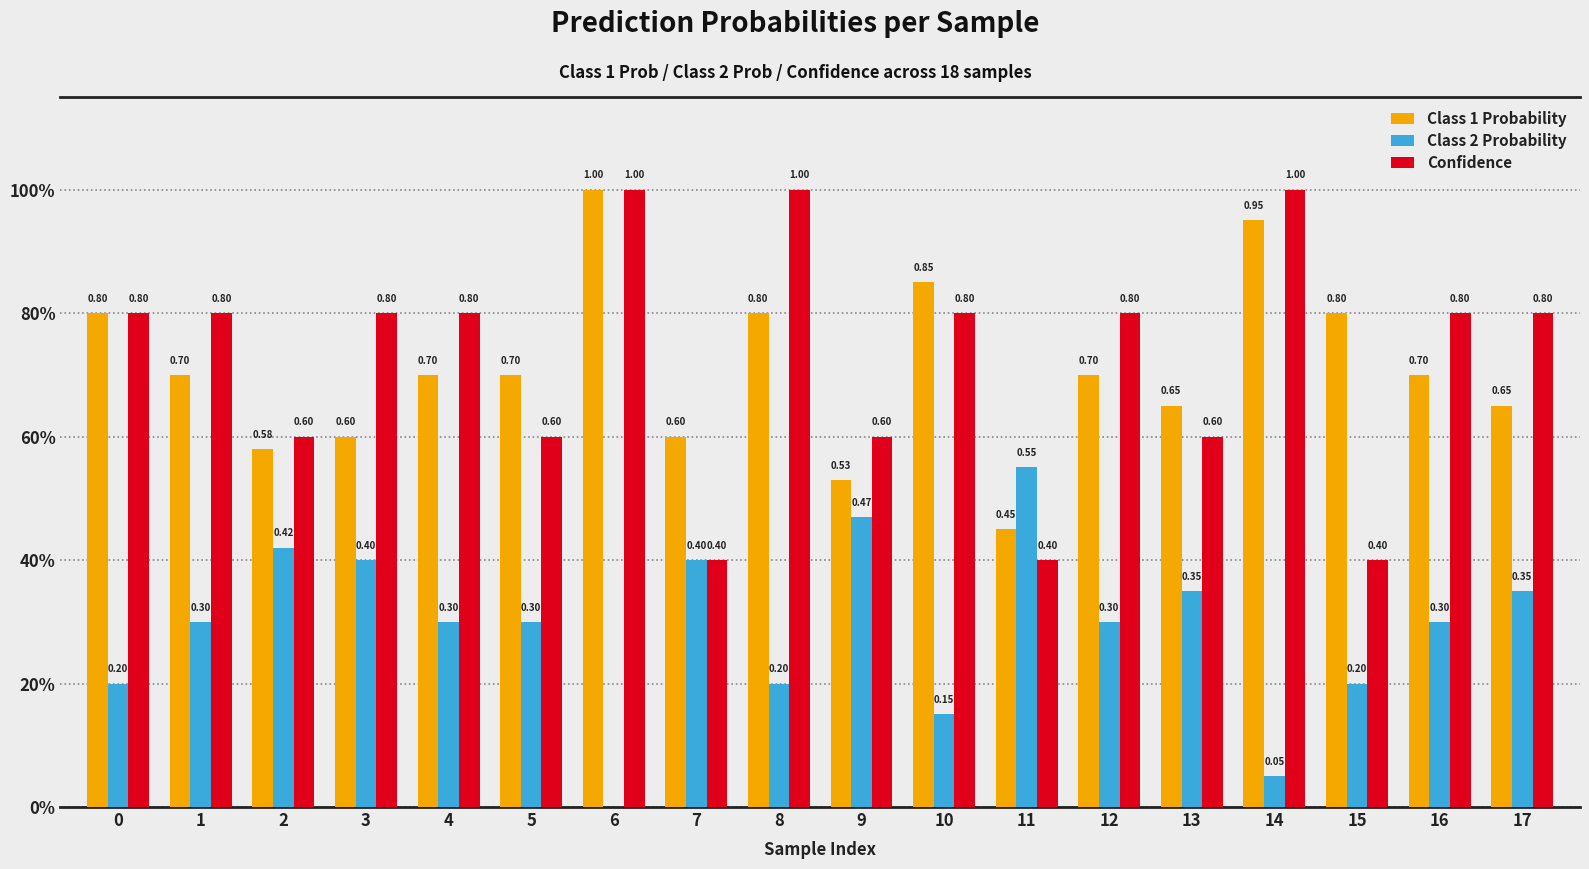

Are the bars grouped side by side (vs. stacked)?

Yes